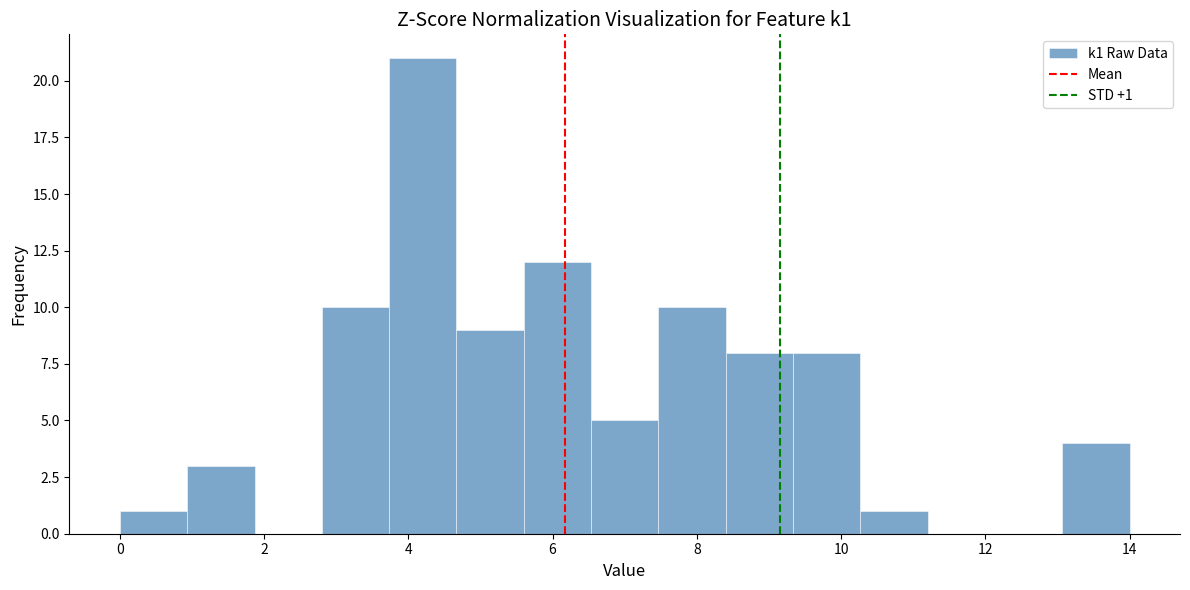

Which range on the x-axis has the tallest bar?

3.8 to 4.6